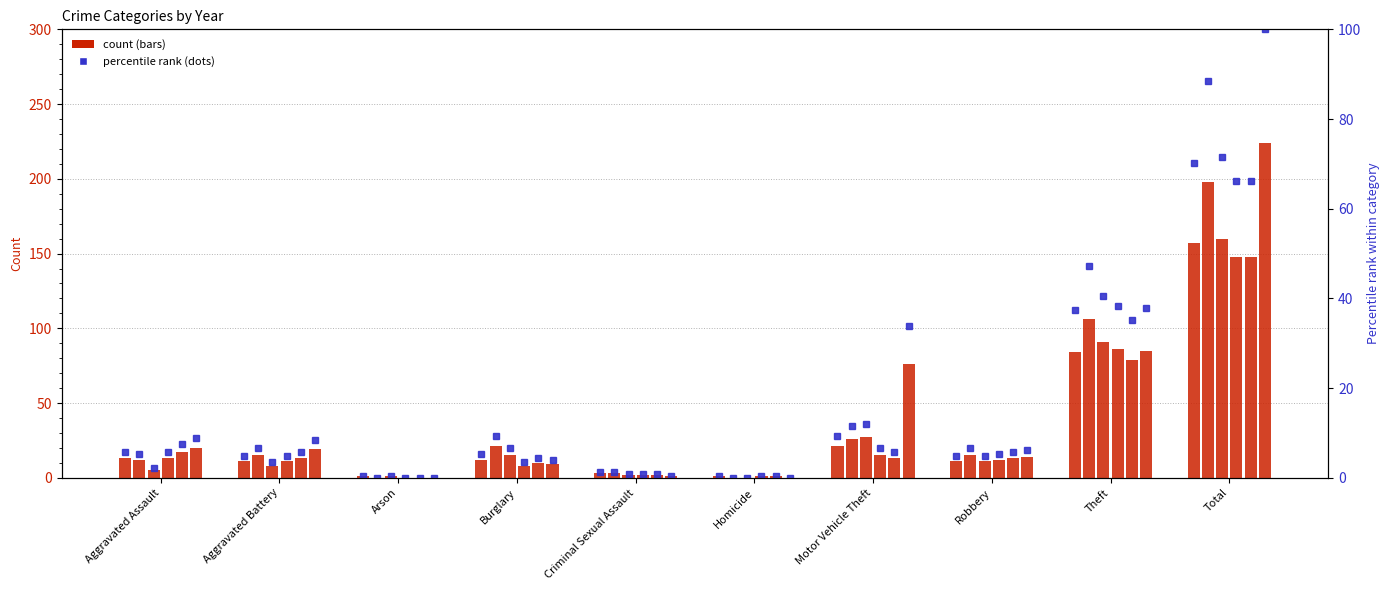

Which category has the highest value in the 2016 pct series?

Total